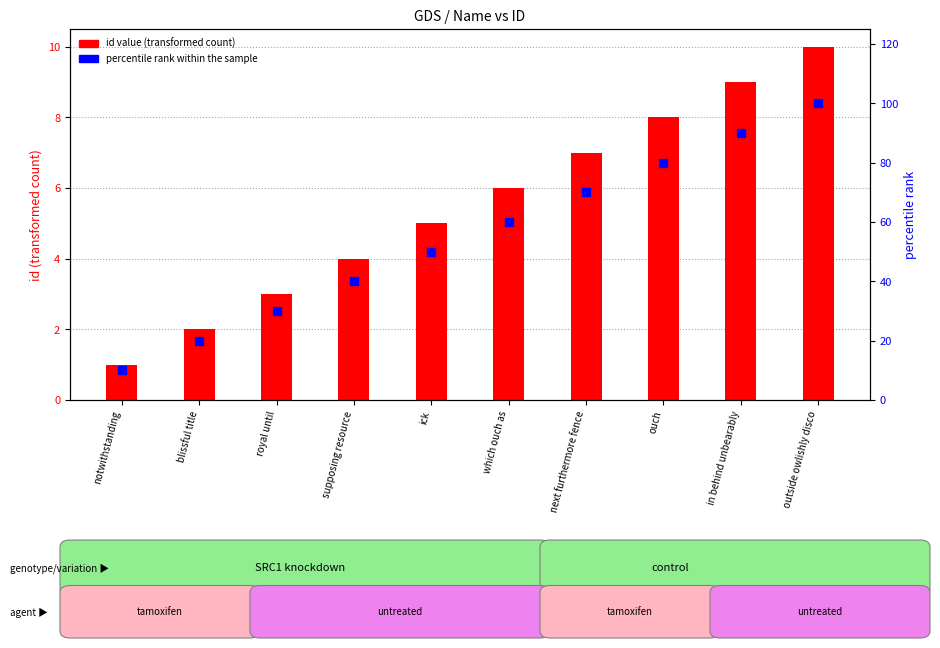

Which series reaches the minimum Y coordinate?

id value